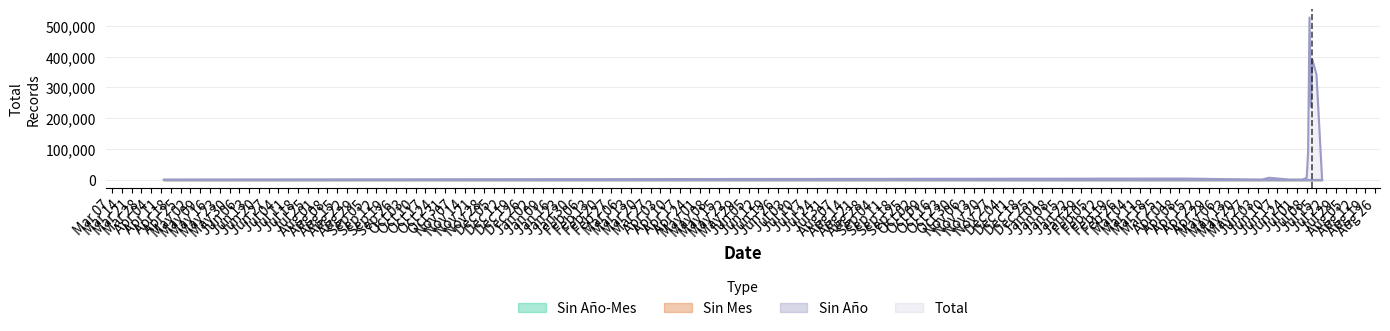

Is the value of Sin Mes at 2024-07-01 greater than the value of Sin Año at 2024-07-12?

No